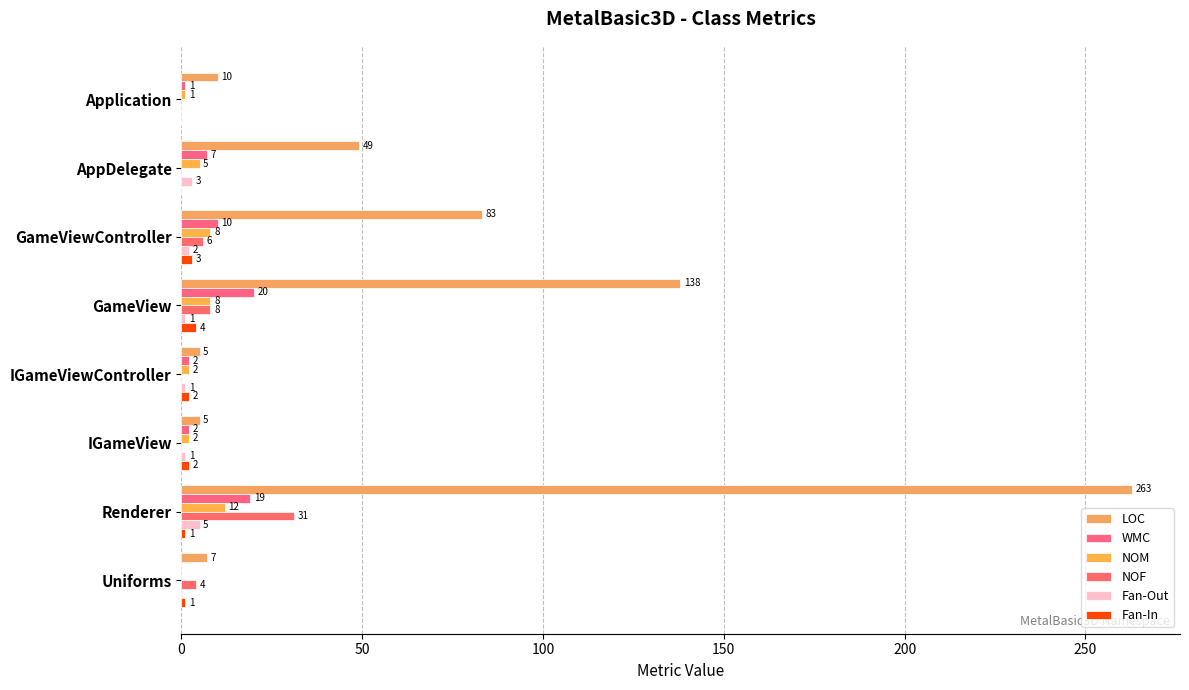

Count the Fan-Out values in the range 1 to 3.

5